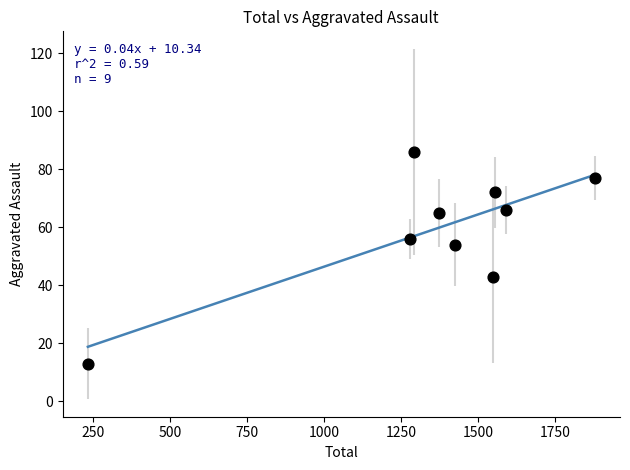

What is the range of Y values (max minus min)?

73